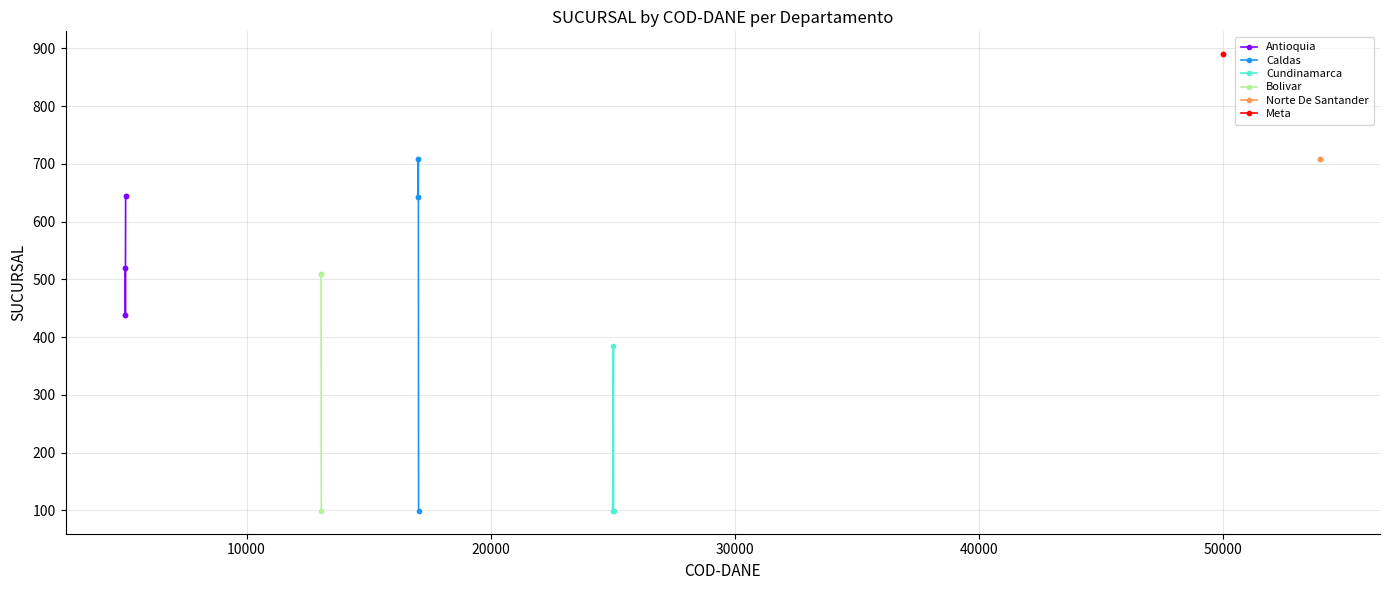

True or false: Meta has more than 0 interior local peaks.

False